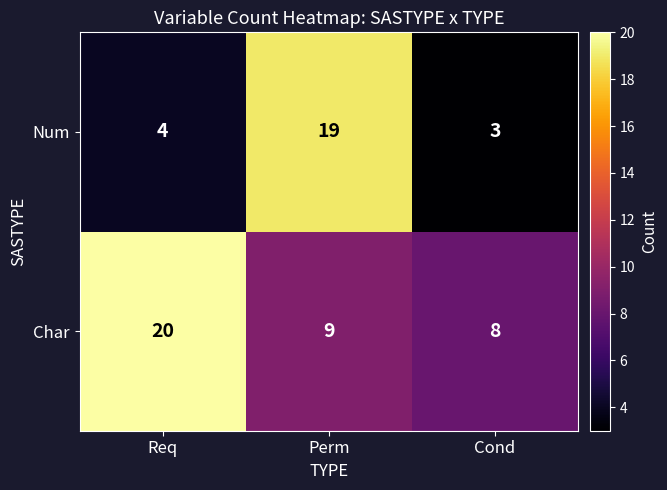

What is the difference between the maximum and second lowest values in the Char series?

11